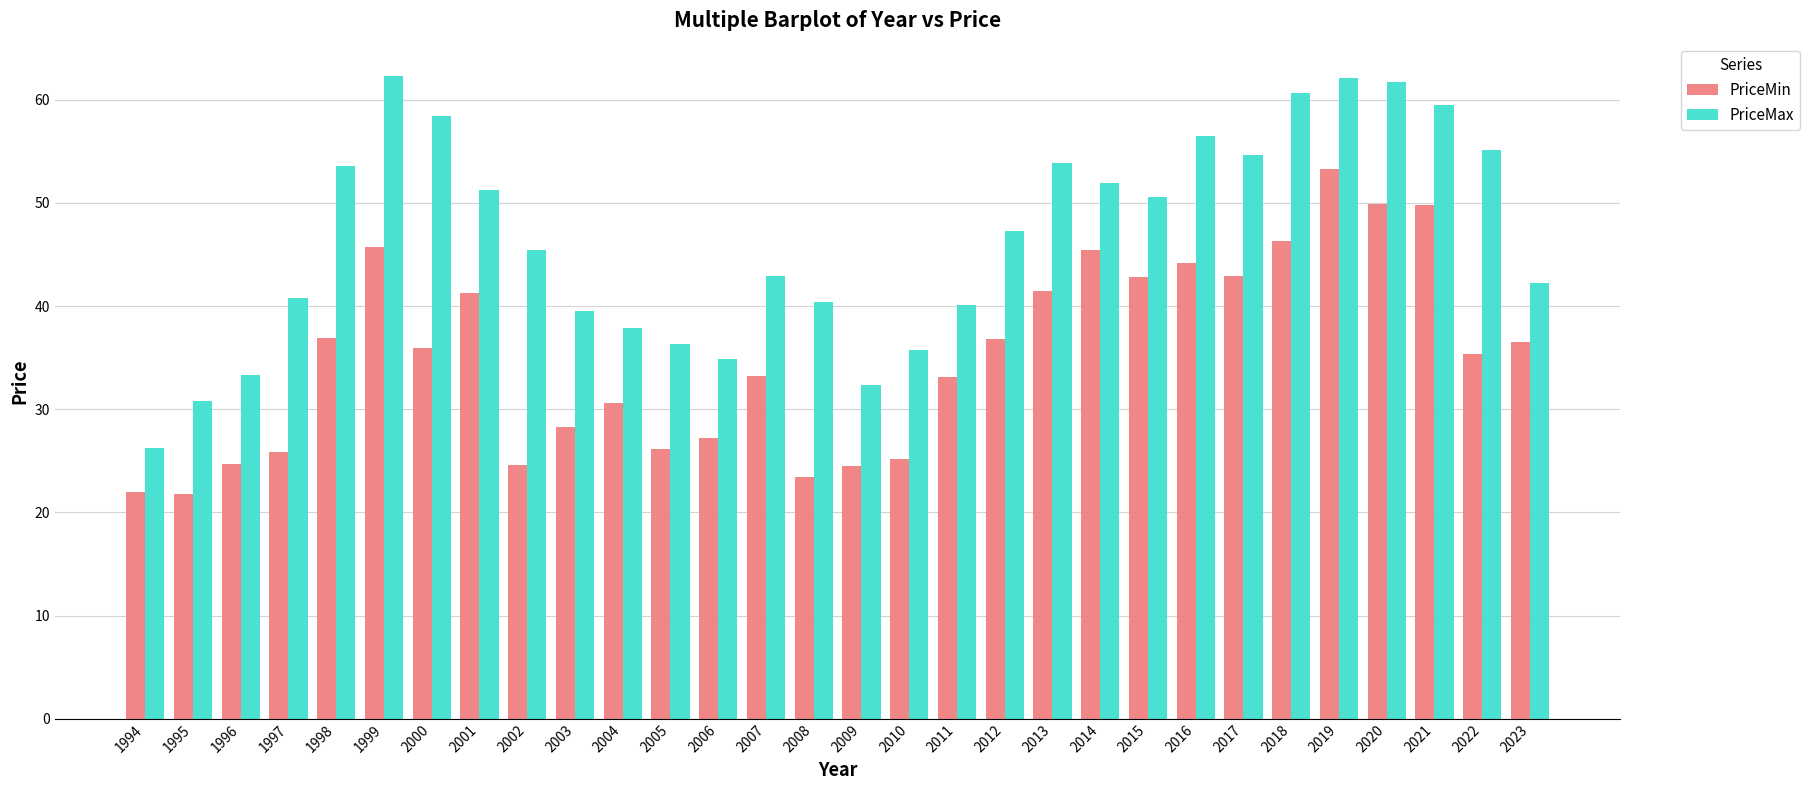

Is it true that PriceMin equals 26.2 at 2005?

True